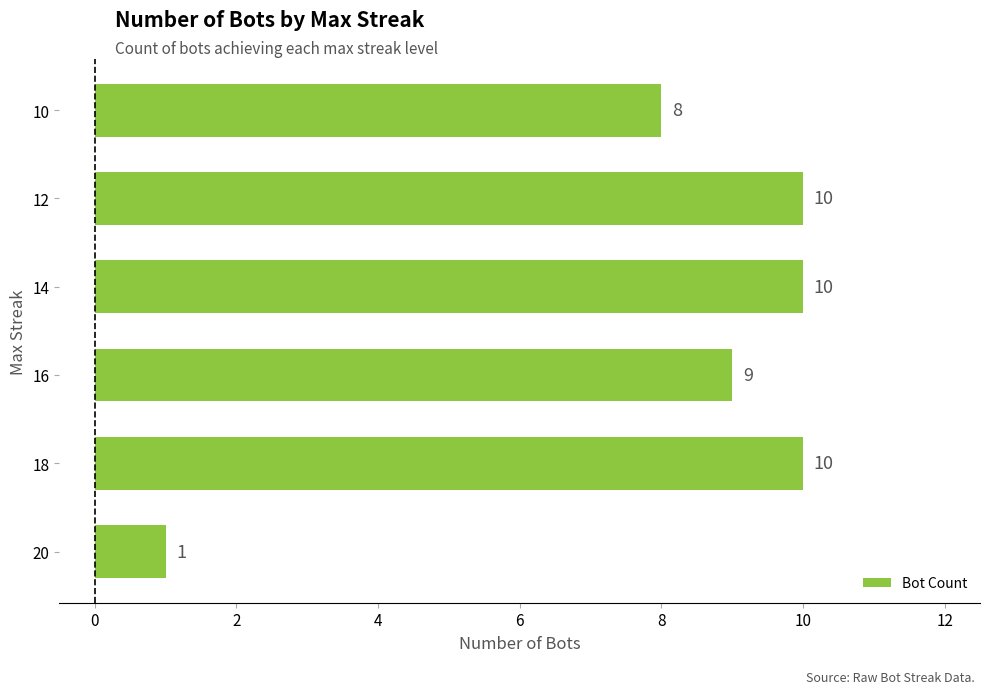

What is the approximate value at 14?

10